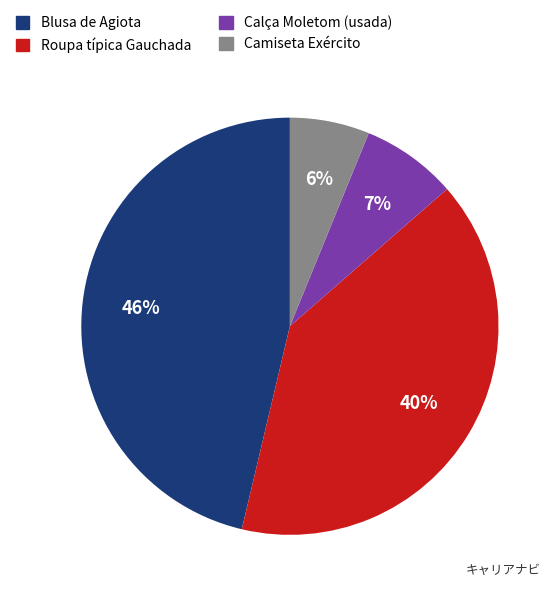

Does Calça Moletom (usada) account for over 50% of the chart?

No